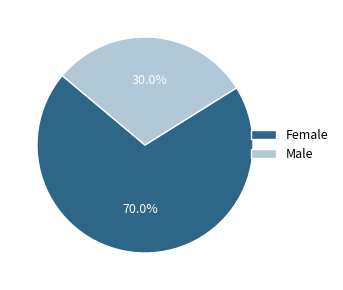

Approximately how many times larger is the value at Female compared to Male?

2.3